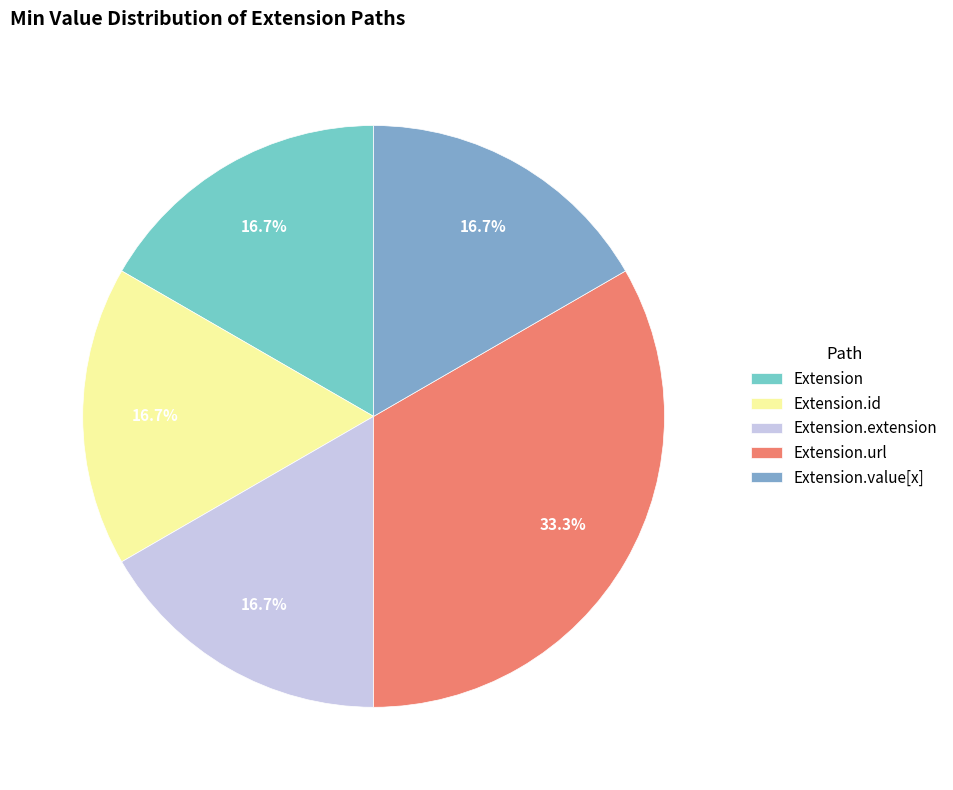

What is the ratio of the value at Extension.id to the value at Extension.value[x]?

1.0